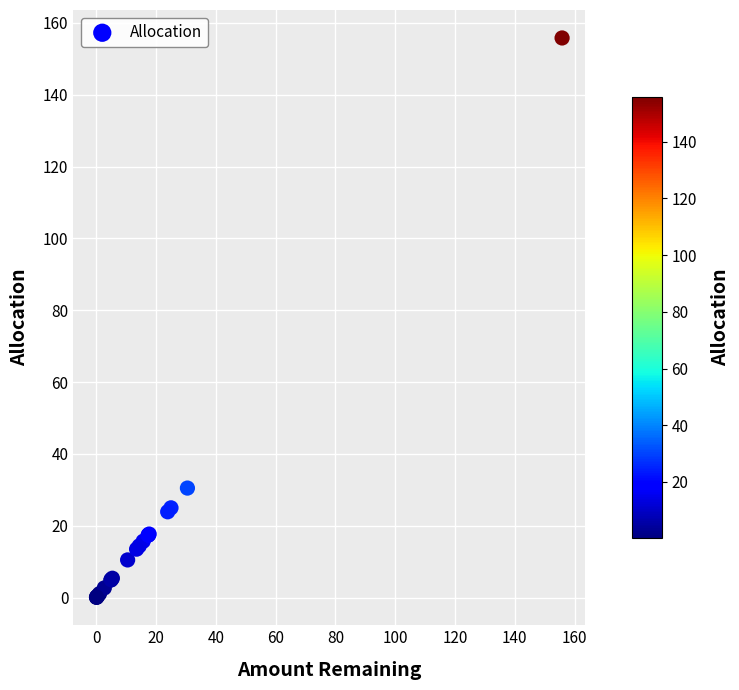

What Y value in the scatter plot is closest to 77?

30.5